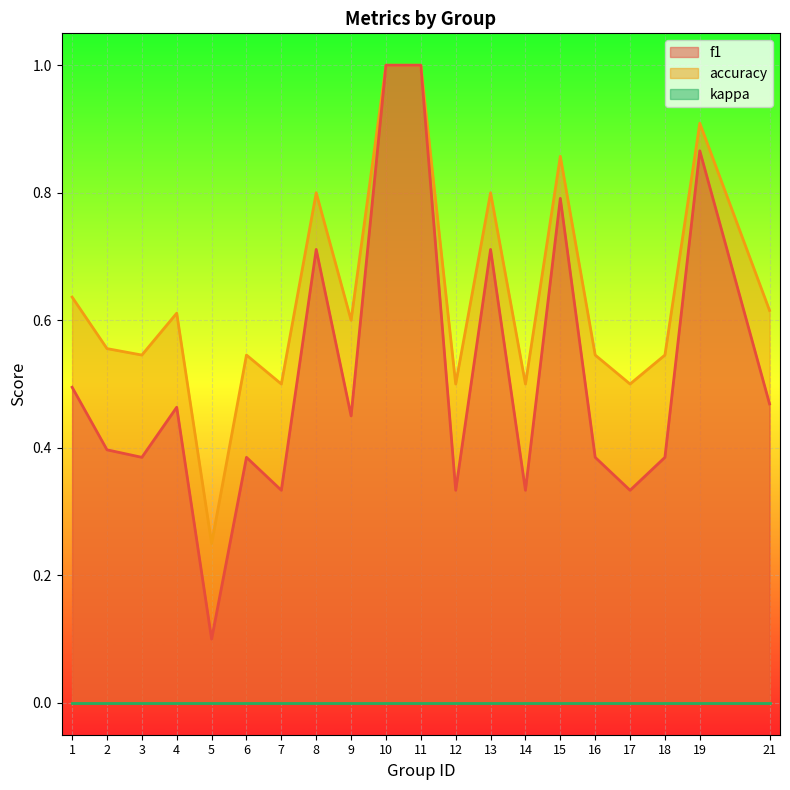

What is the sum of all f1 values?

10.3